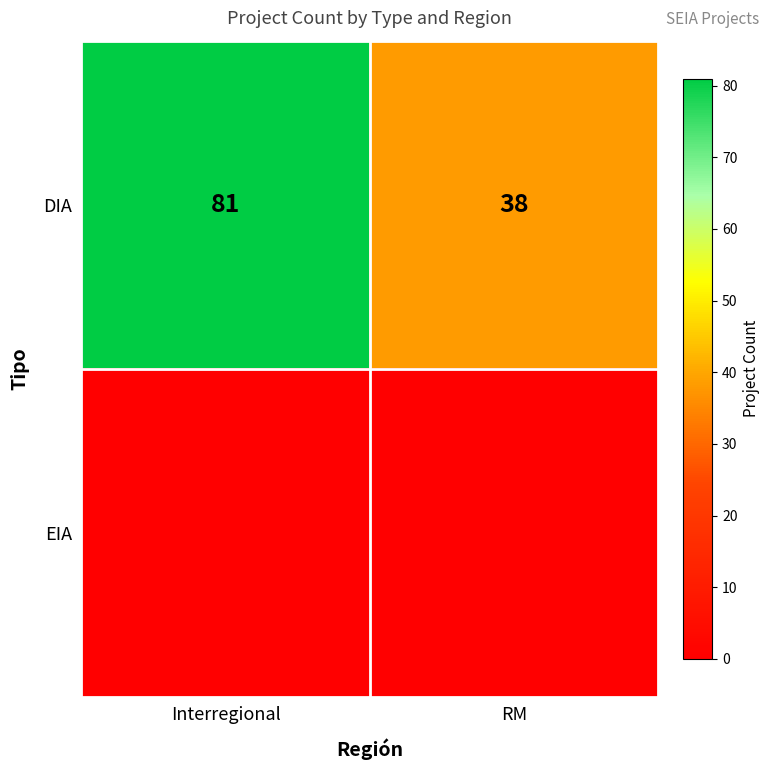

What is the average value of the DIA series?

60